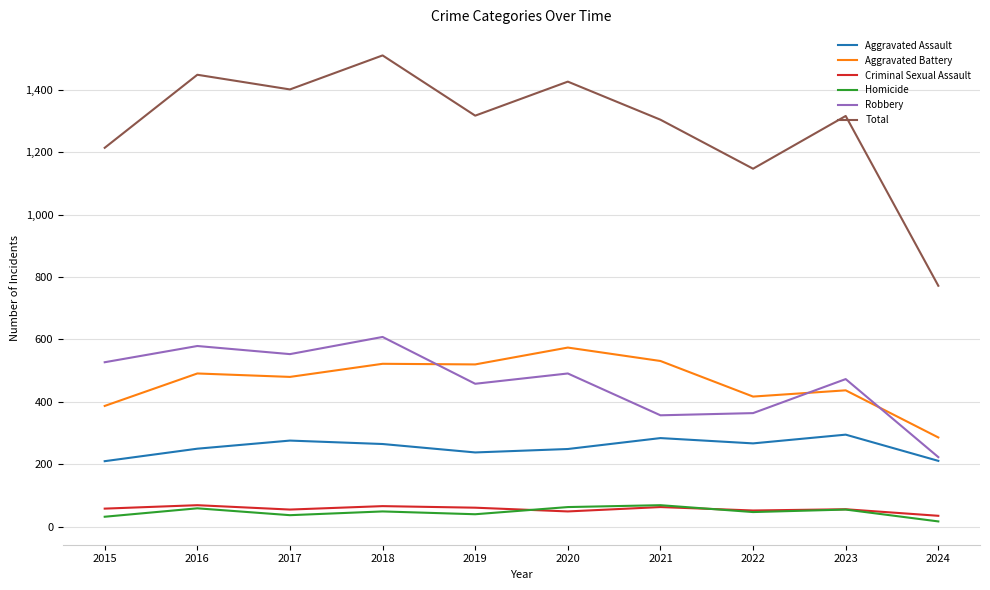

What is the spread (max minus min) of values at 2019?

1277